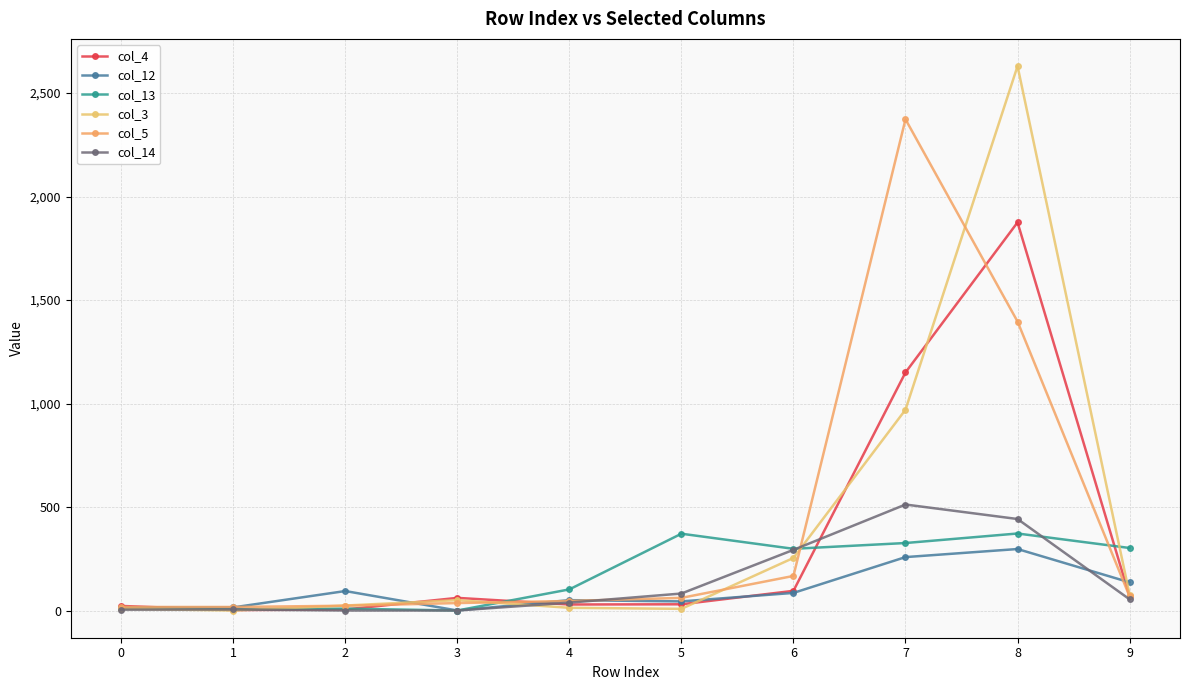

At which label does col_4 reach its peak?

8